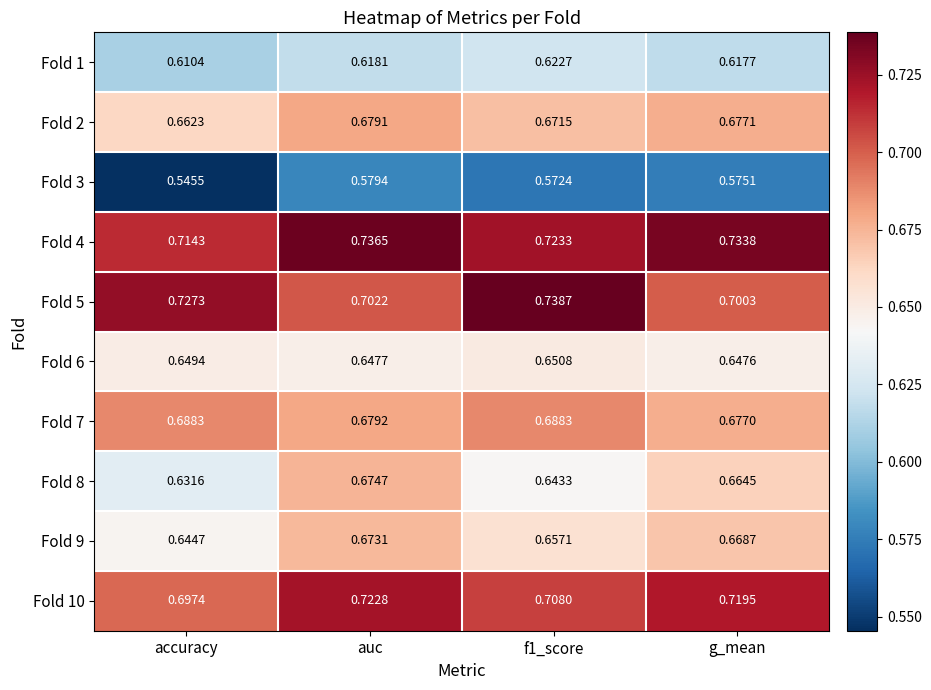

What is the spread (max minus min) of values at accuracy?

0.2